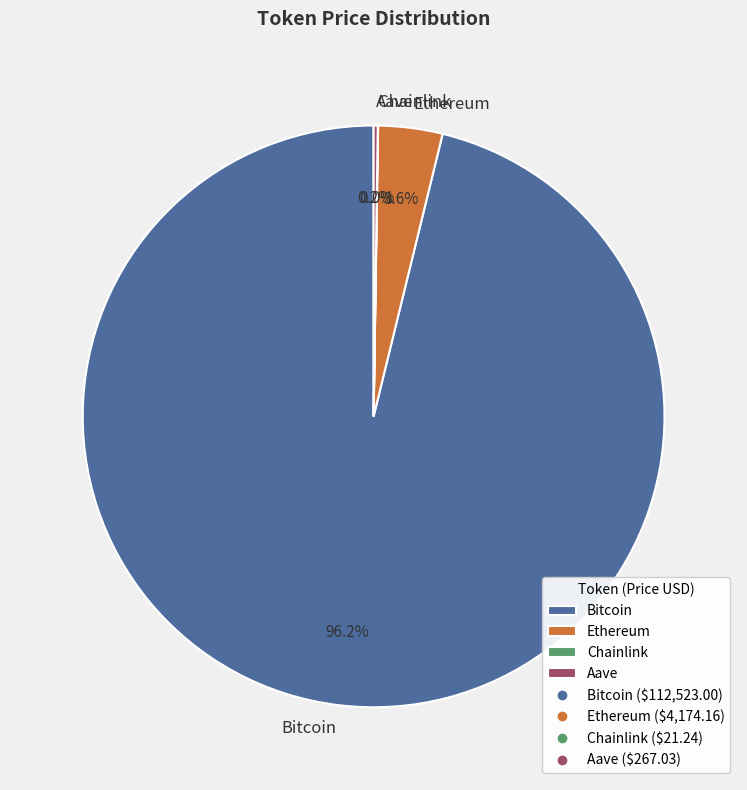

Which category has the biggest portion of the pie?

Bitcoin